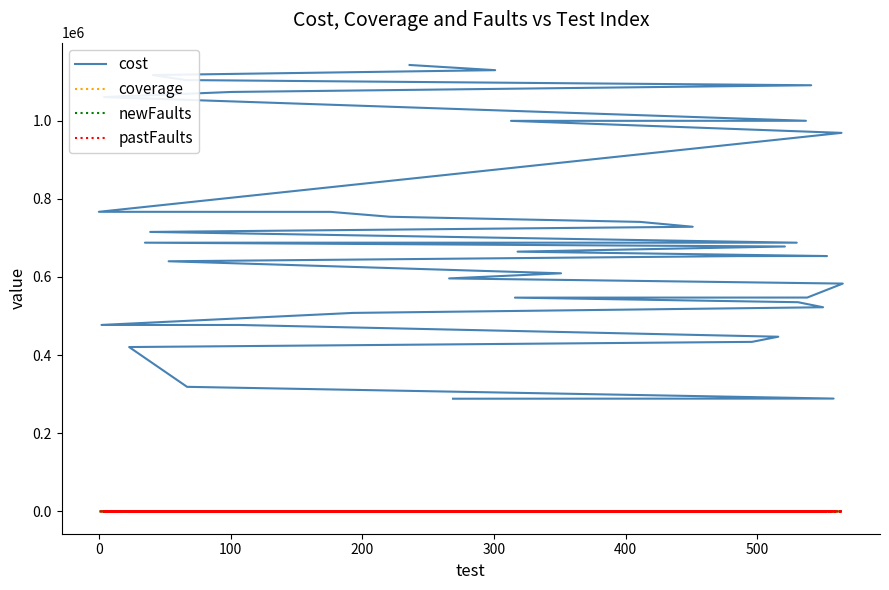

What is the value of the pastFaults point at the 35th from the left?

16